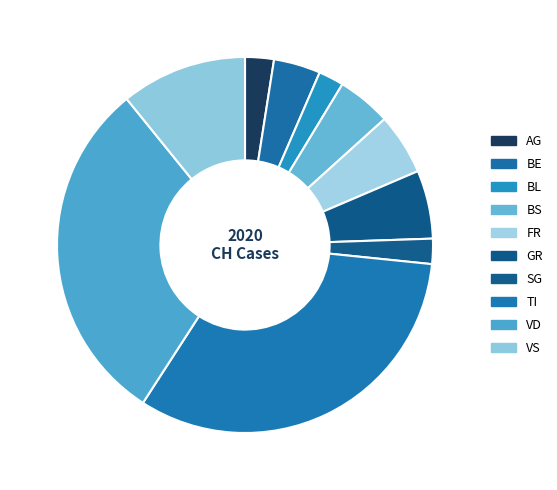

What is the change in value from BL to SG?

-9